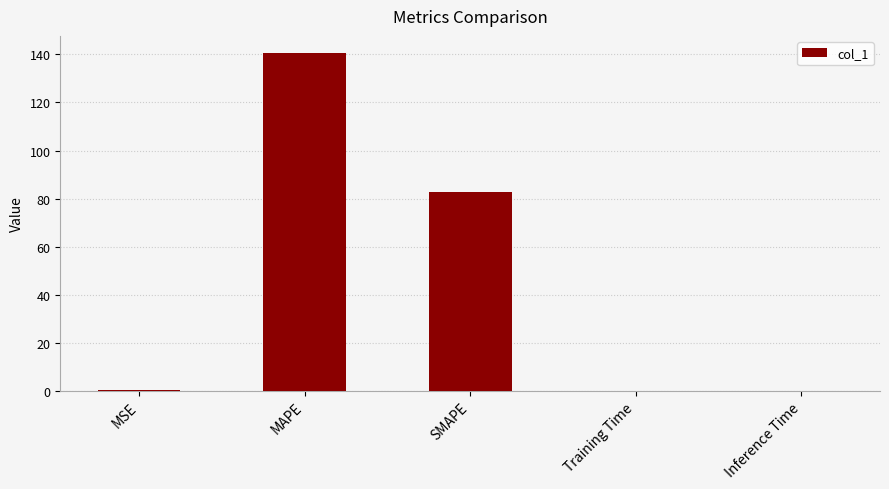

Between Inference Time and SMAPE, which is larger?

SMAPE